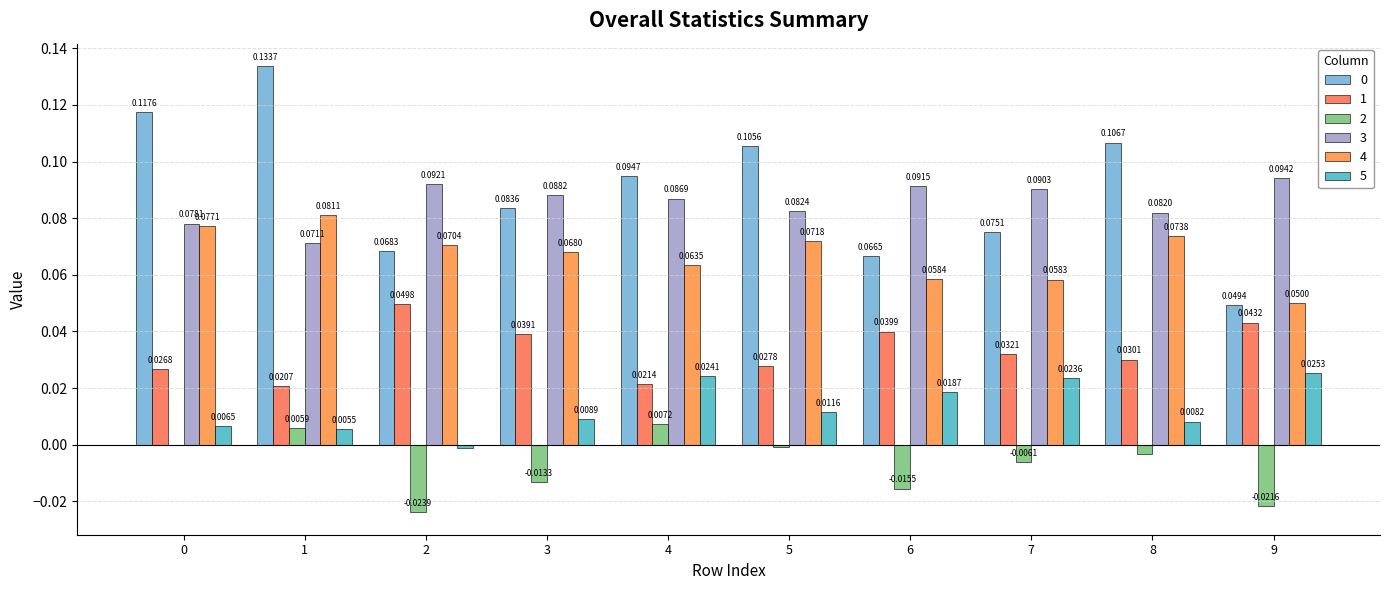

Count the number of categories in the chart.

10